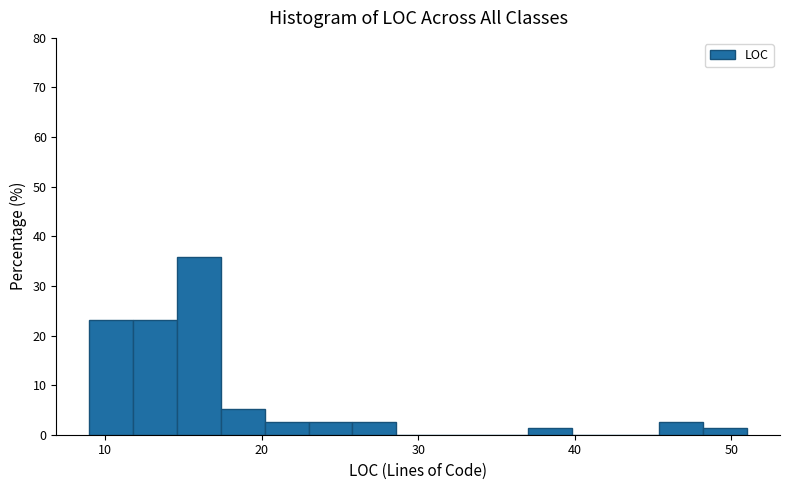

Read against the x-axis, roughly where is the centre of the tallest bar?

16